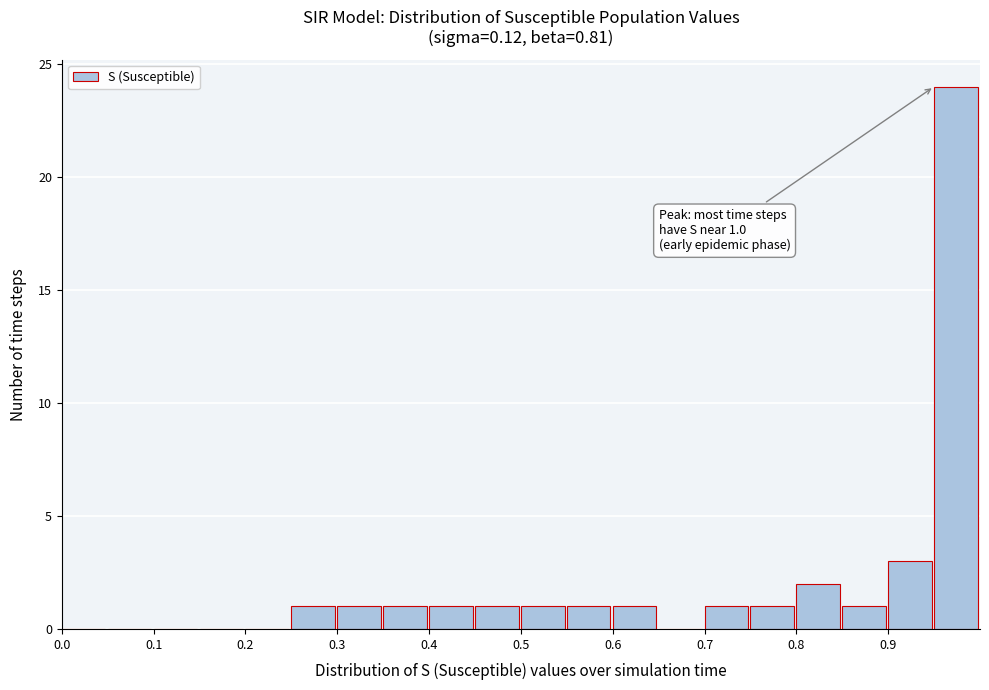

Which range on the x-axis has the tallest bar?

0.95 to 1.00